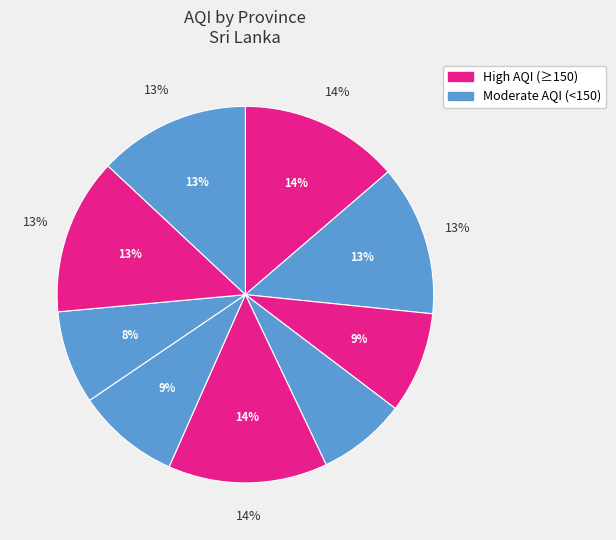

What percentage is the North Central slice, to the nearest percent?

9%